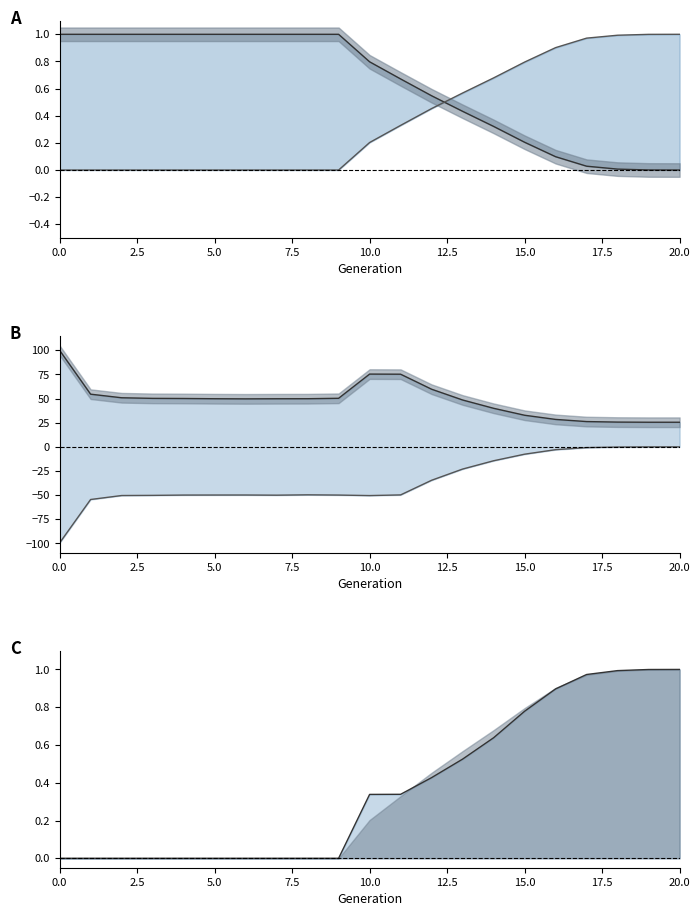

What is the value of the male_size (k) point at the 3rd from the left?

50.9